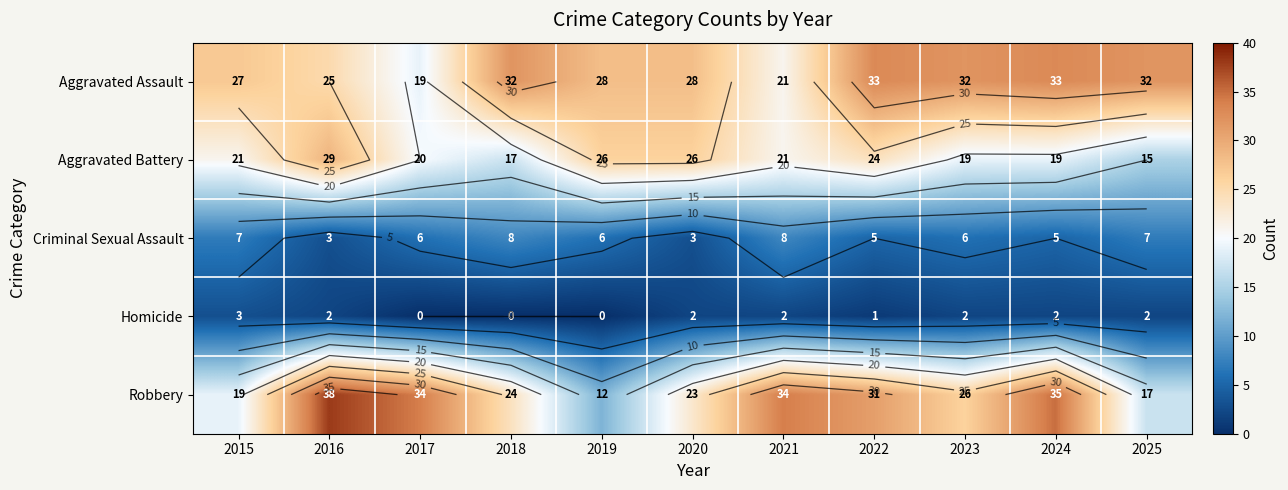

True or false: Aggravated Assault has a value of 28 at 2019.

True